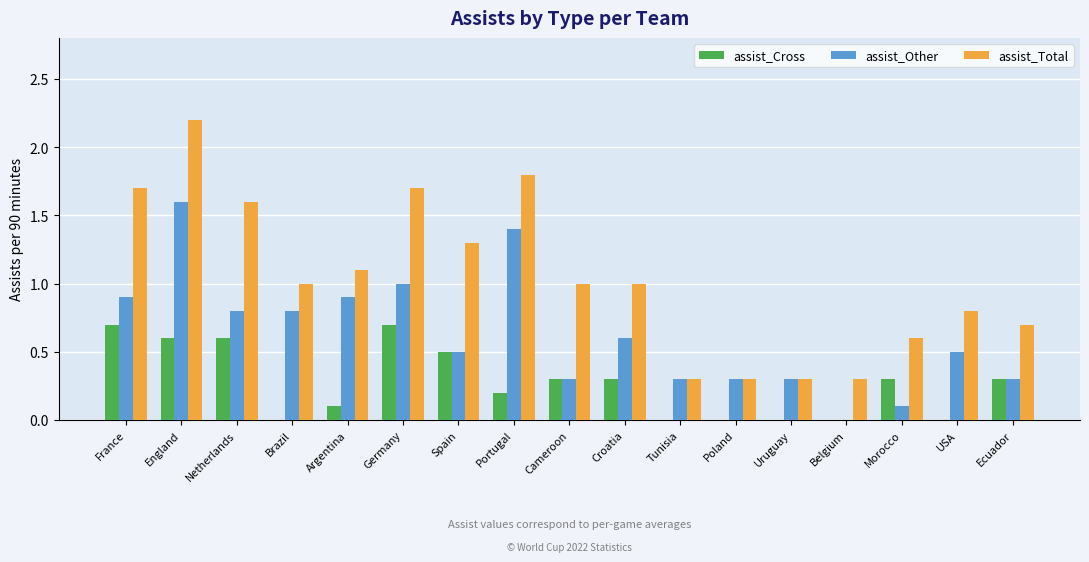

What is the average value of the assist_Total series?

1.0